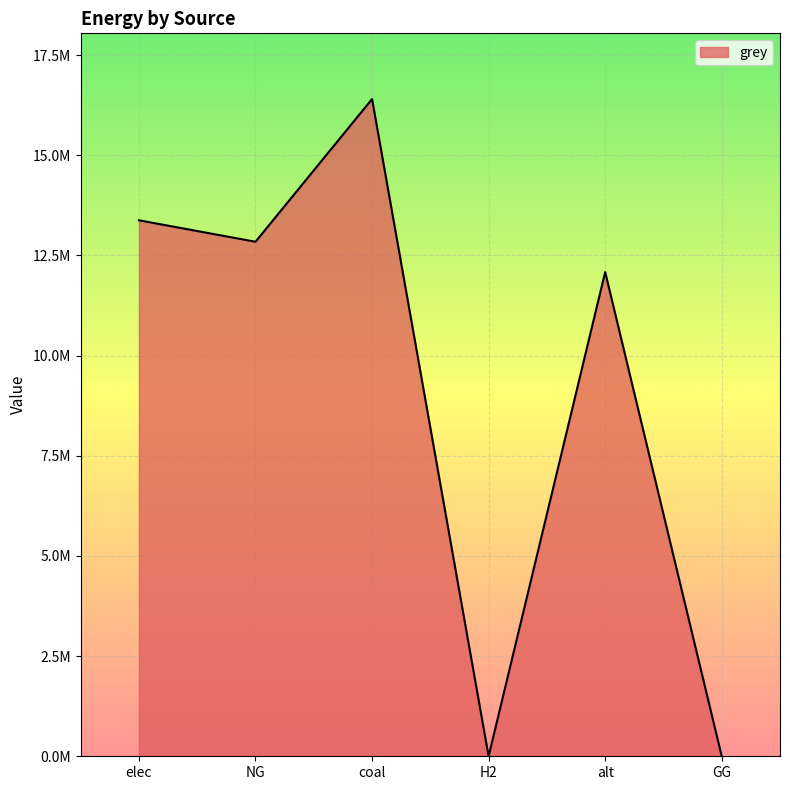

What is the change in value from elec to GG?

-13375950.2